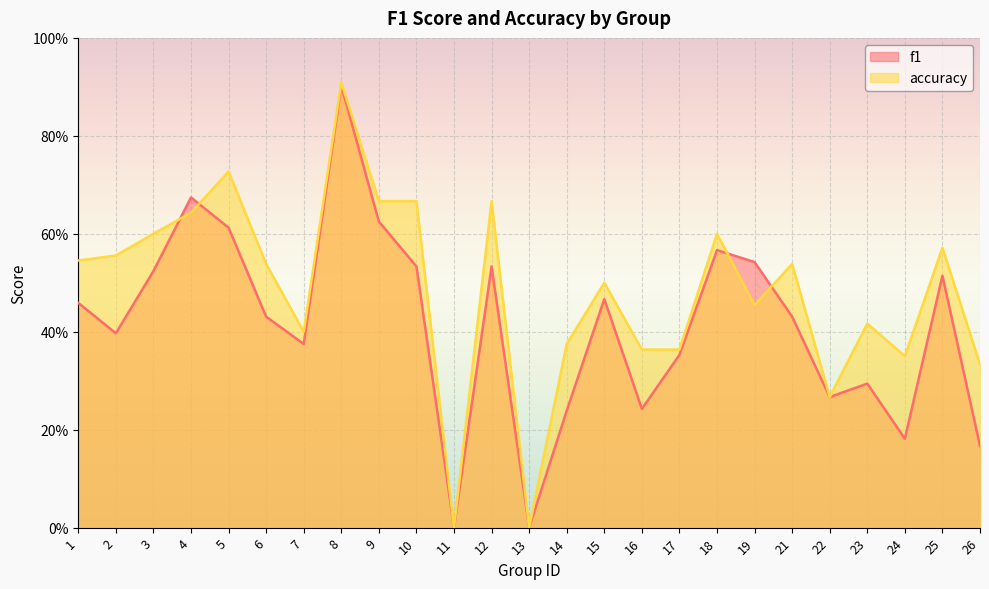

How many lines are shown in the chart?

2